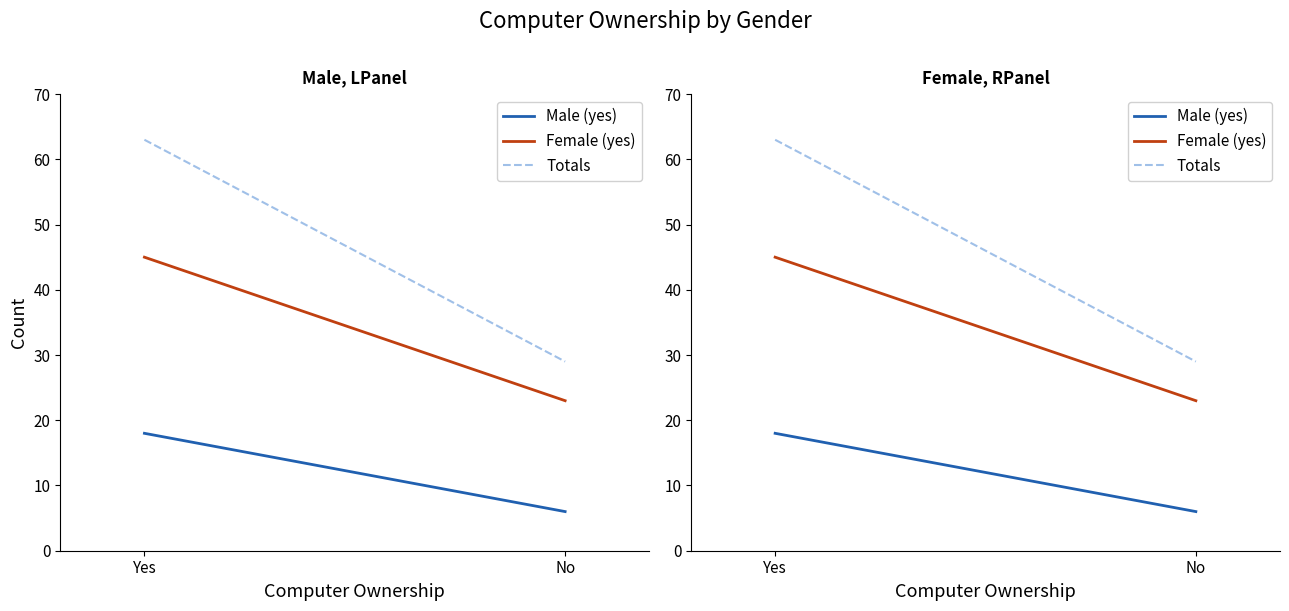

Reading left to right, list all the values displayed in this chart.

Male (yes): 18	6
Female (yes): 45	23
Totals: 63	29